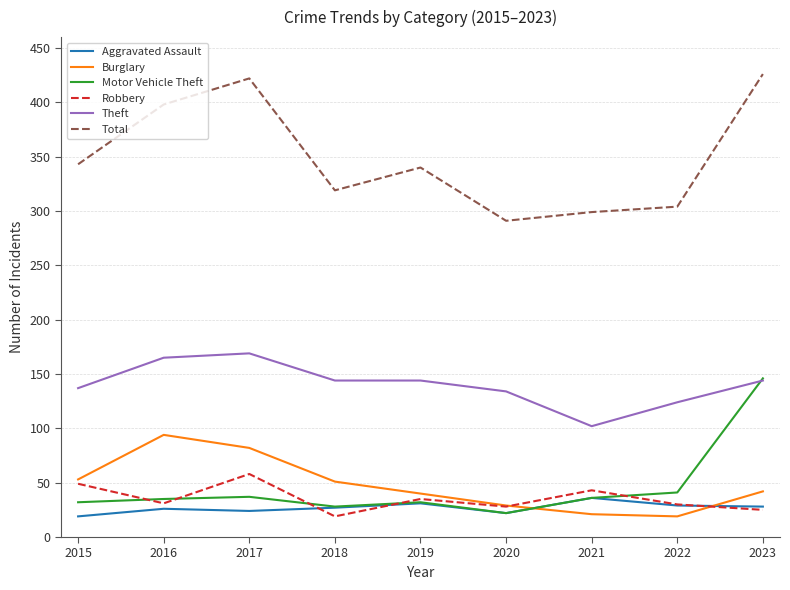

What is the greatest value displayed?

426